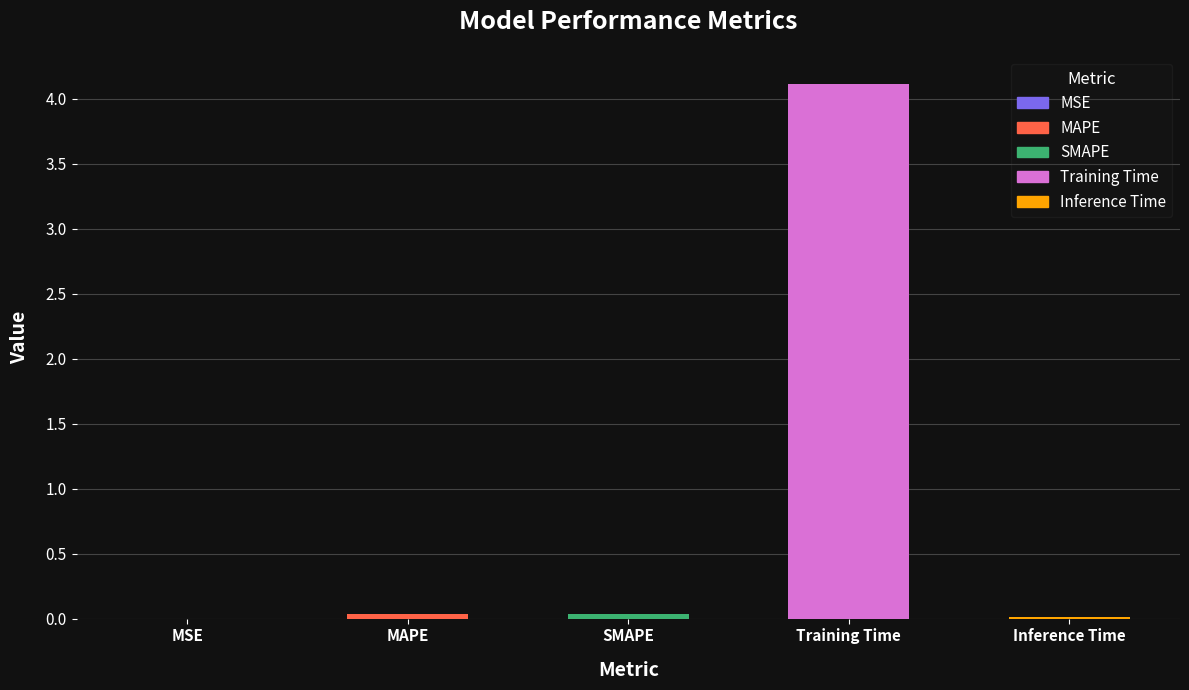

Are the bars horizontal?

No